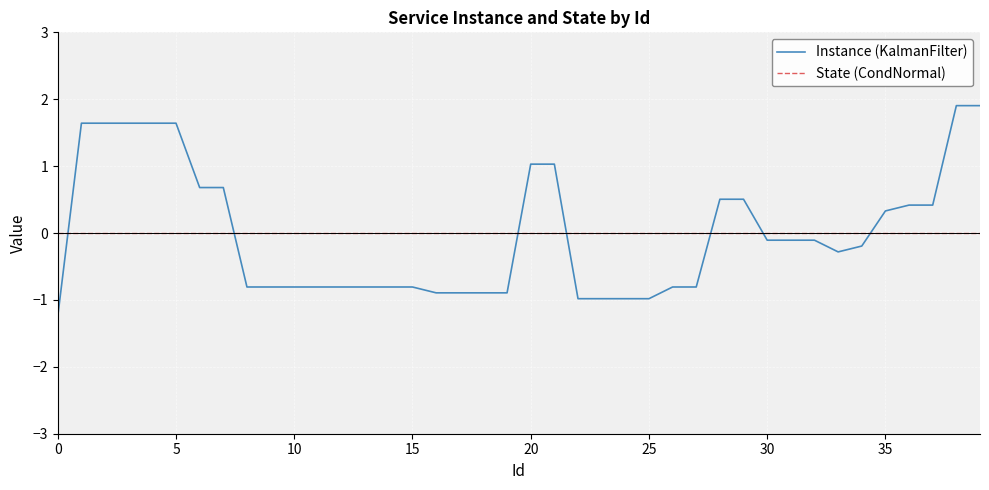

What is the maximum value shown in the chart?

1.9